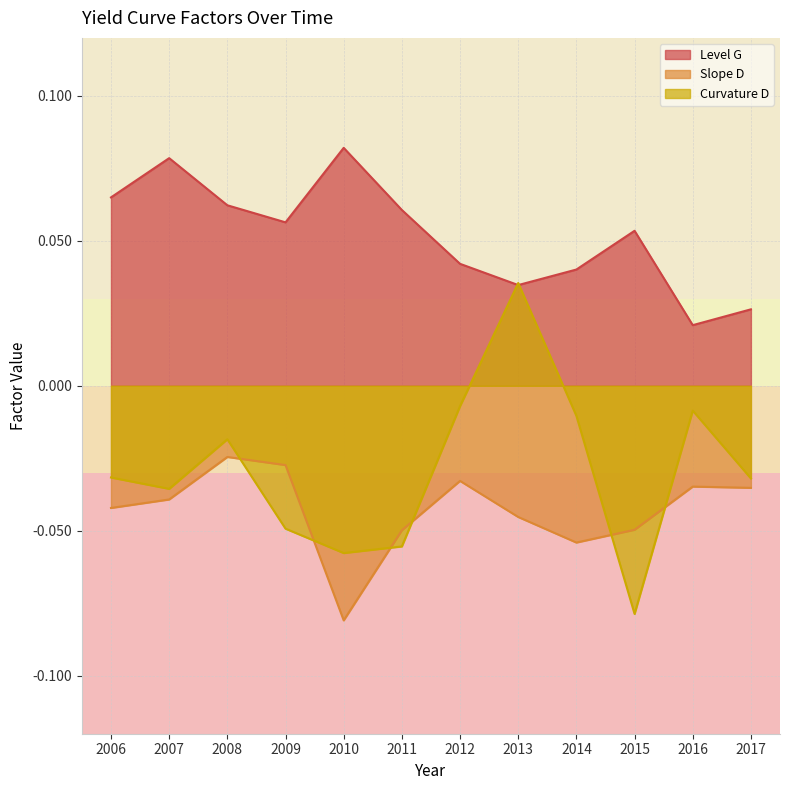

Does the chart have visible grid lines?

Yes